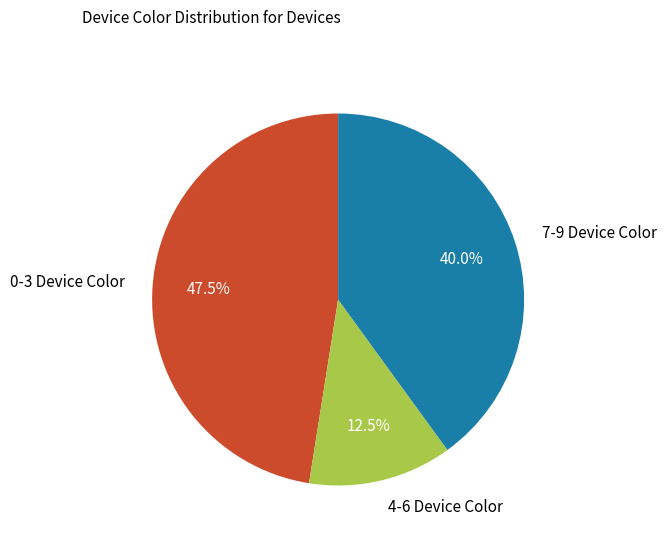

What is the largest slice in the pie chart?

0-3 Device Color